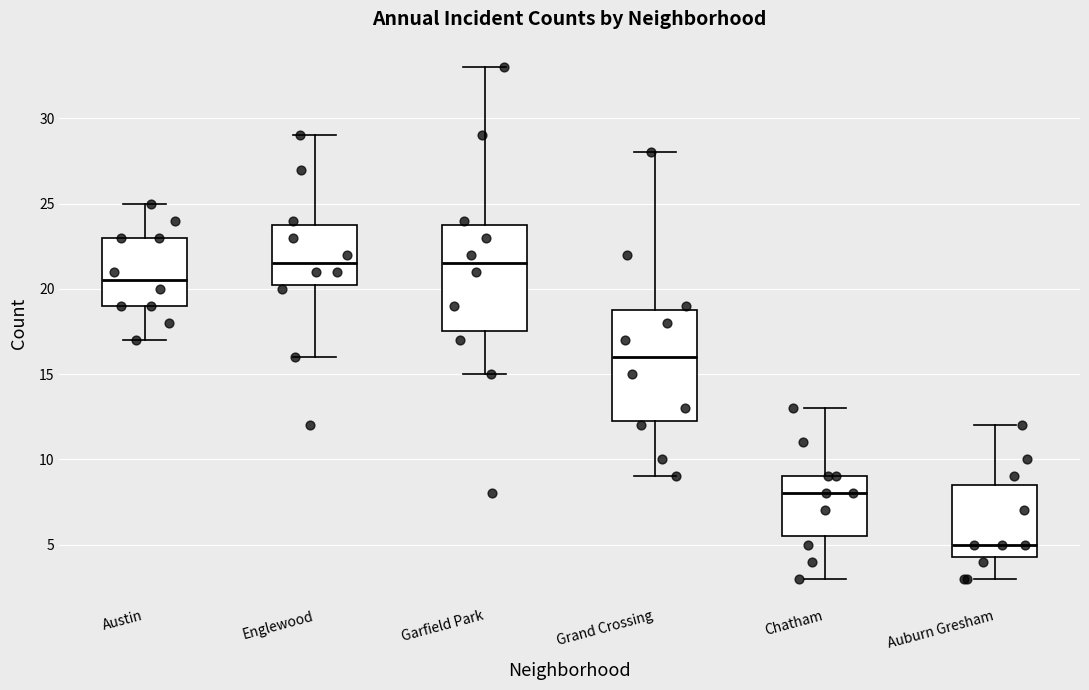

Reading left to right, transcribe this box plot: for each box, give where its median line is, the range the box spans, and where its two whiskers end, as read against the y-axis. The values are not printed on the chart, so give them approximately, as read against the axis.

Austin: median 20.5, box 19.0 to 23.0, whiskers 17.0 to 25.0
Englewood: median 21.5, box 20.5 to 24.0, whiskers 16.0 to 29.0
Garfield Park: median 21.5, box 17.5 to 24.0, whiskers 15.0 to 33.0
Grand Crossing: median 16.0, box 12.5 to 19.0, whiskers 9.0 to 28.0
Chatham: median 8.0, box 5.5 to 9.0, whiskers 3.0 to 13.0
Auburn Gresham: median 5.0, box 4.5 to 8.5, whiskers 3.0 to 12.0